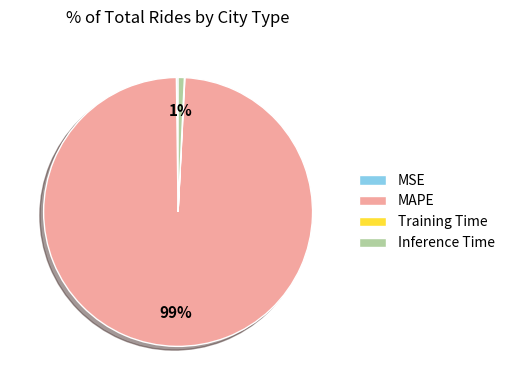

Is it true that Inference Time is 11% of the pie?

False